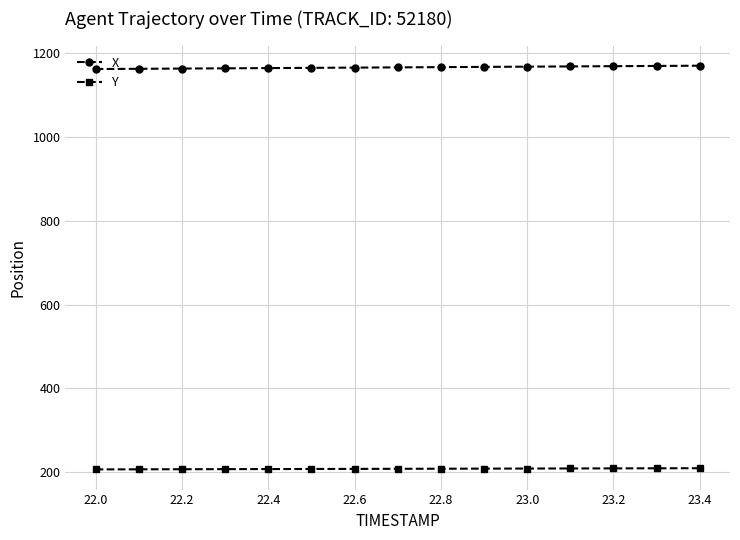

True or false: Y and X cross at least once.

False